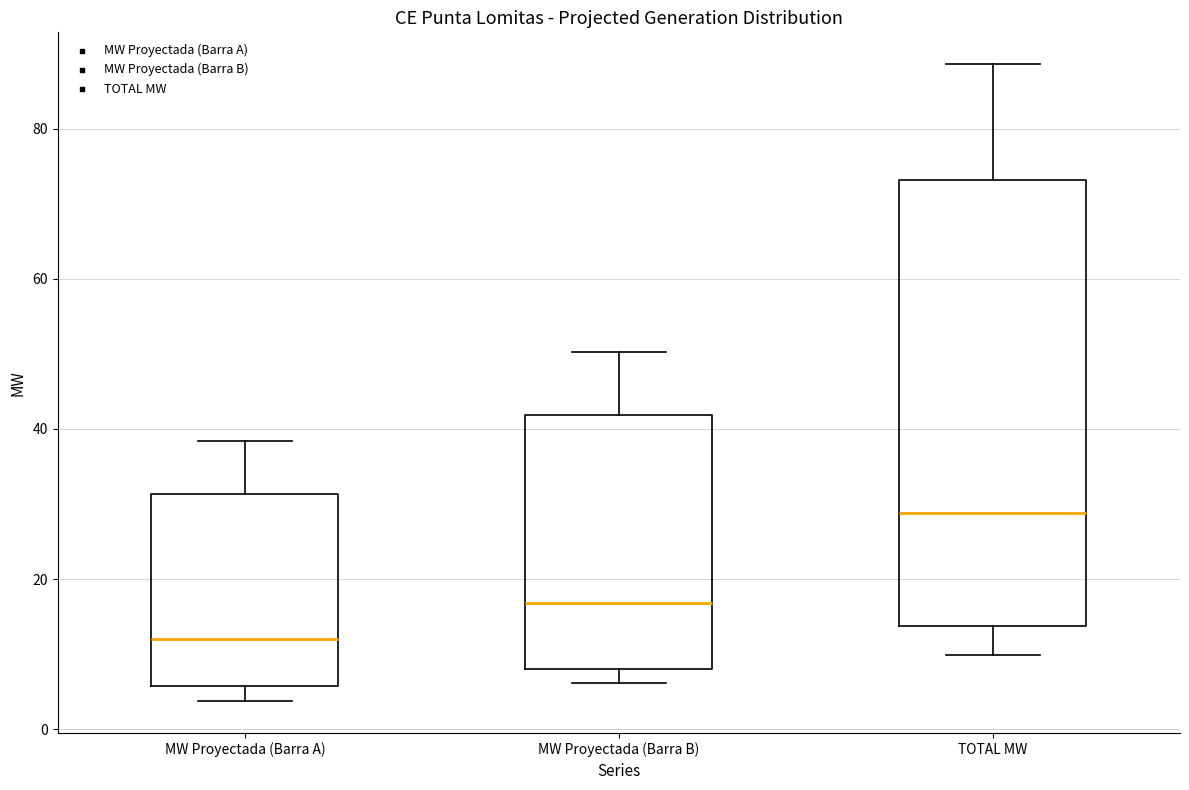

Which box's median line is the lowest?

MW Proyectada (Barra A)